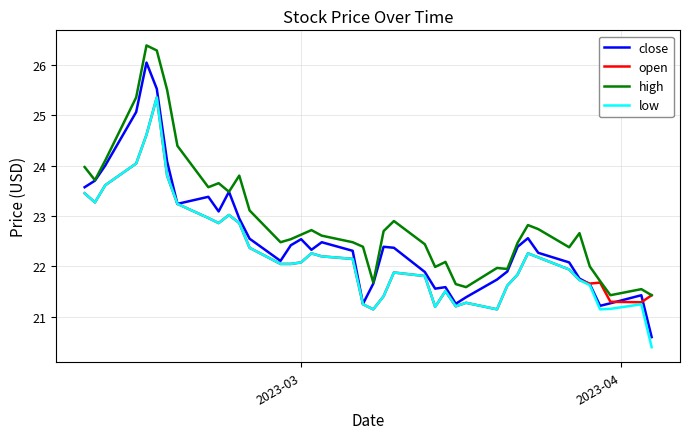

What is the lowest value of the low series?

20.4